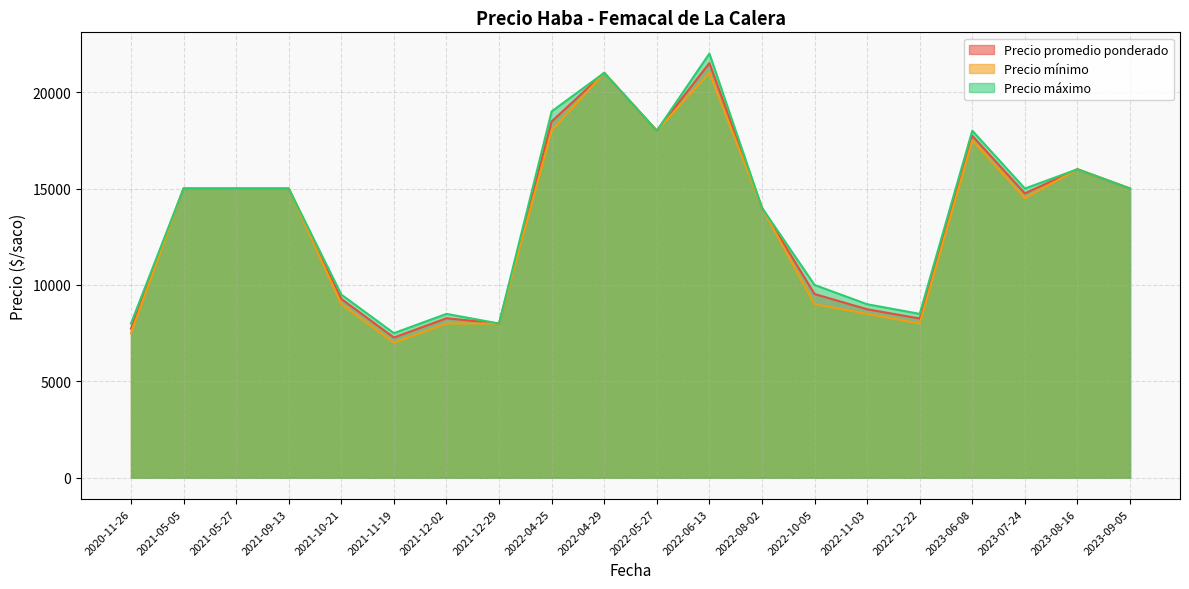

Which series changed the most between 2022-10-05 and 2022-12-22?

Precio máximo